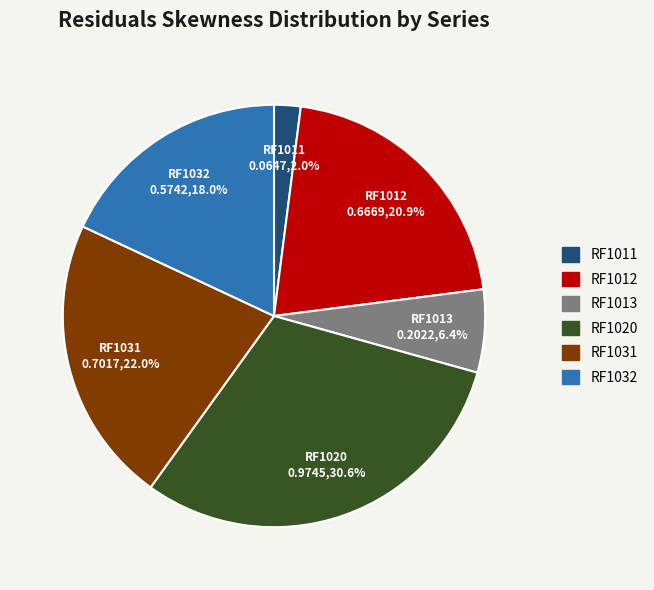

Is the sum of RF1031 and RF1011 greater than half?

No